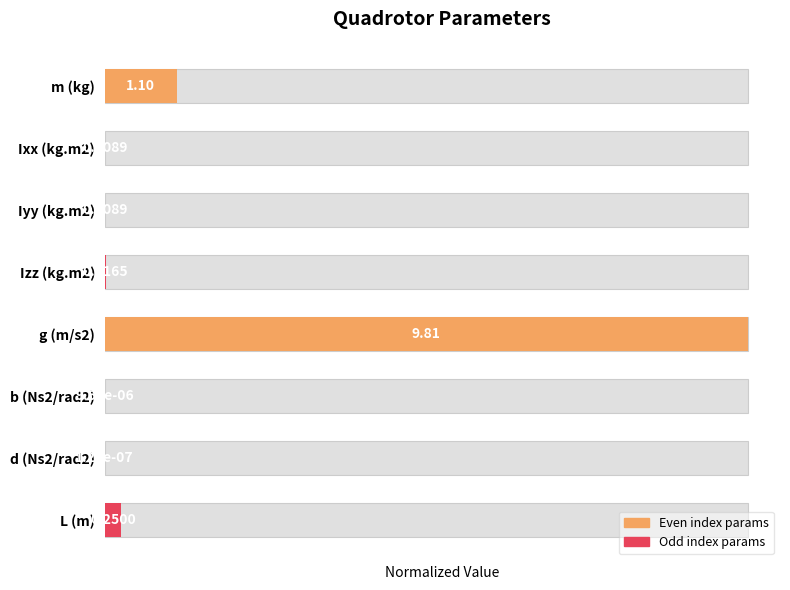

What is the sum of all values?

1.1